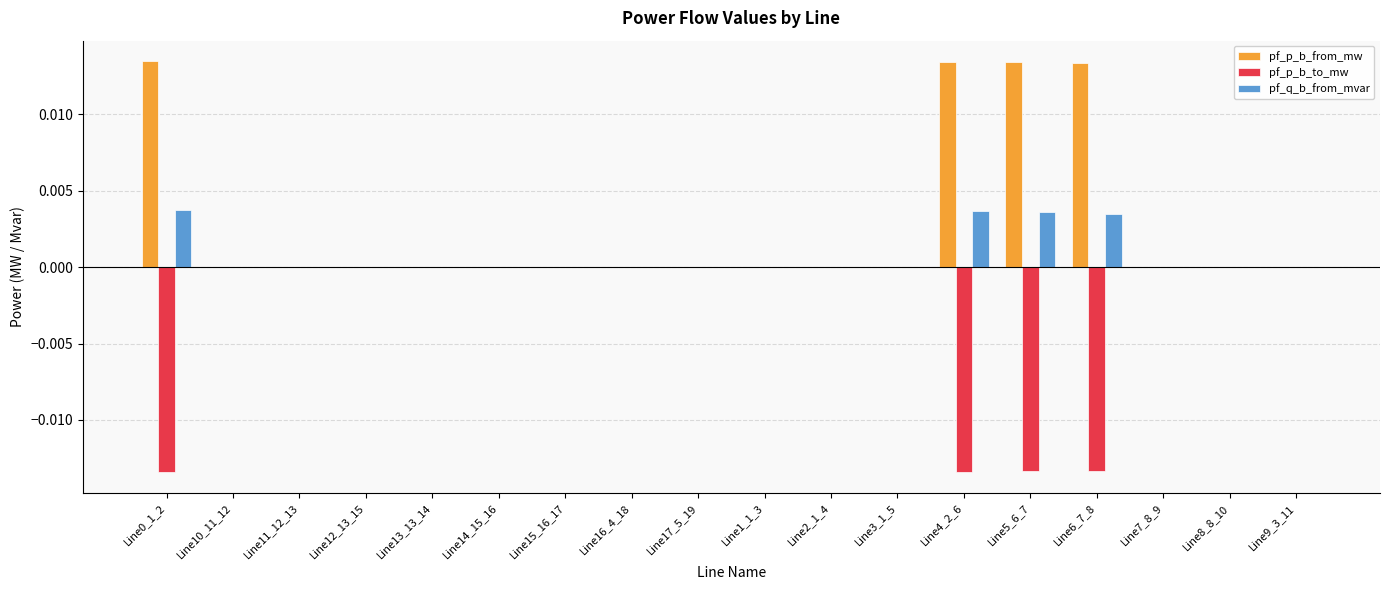

What is the sum of all pf_p_b_from_mw values?

0.1